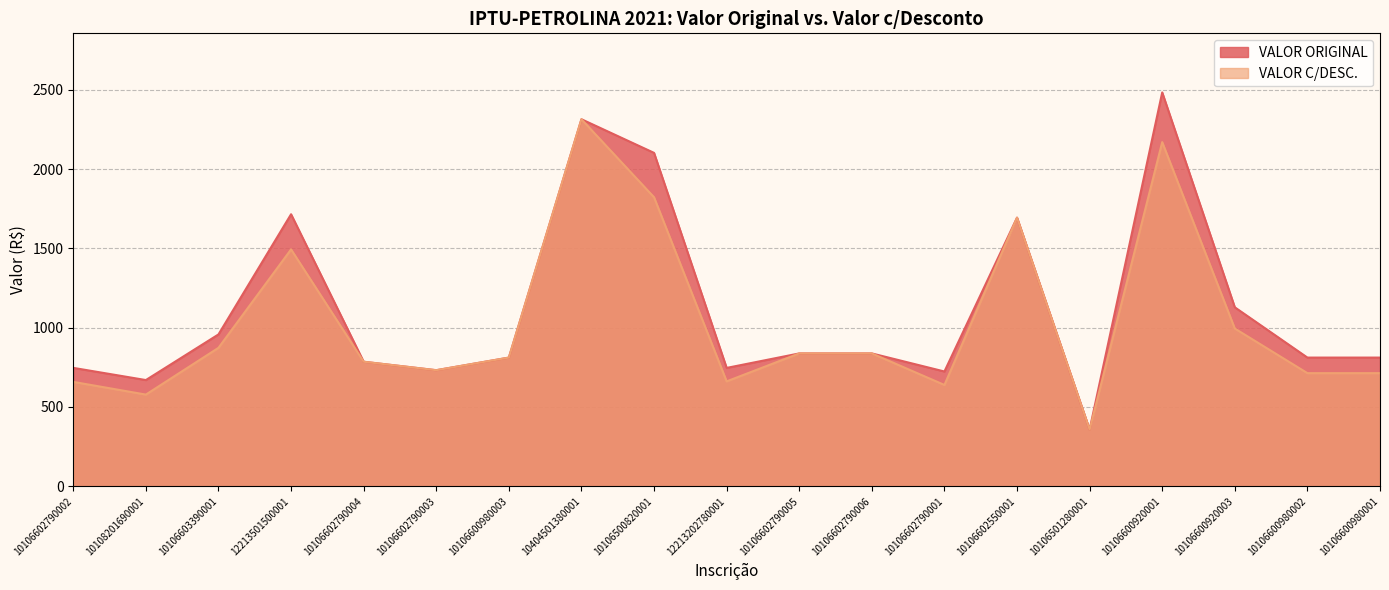

Which has a higher value, 10106602790003 or 10106600980002?

10106600980002